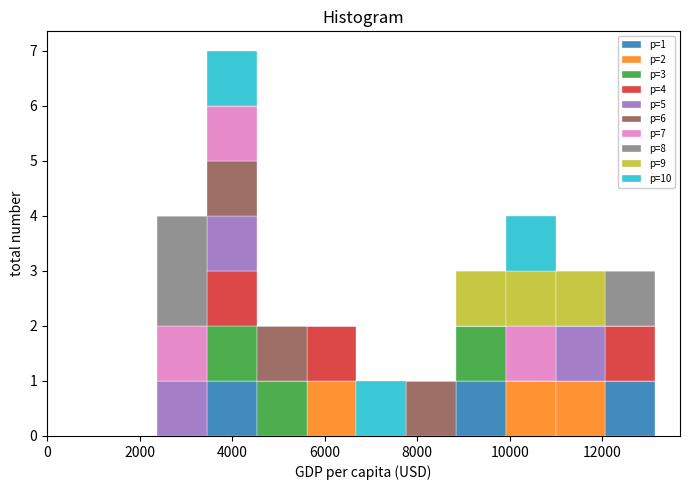

Which range on the x-axis has the tallest stacked bar (by total height)?

3400 to 4600